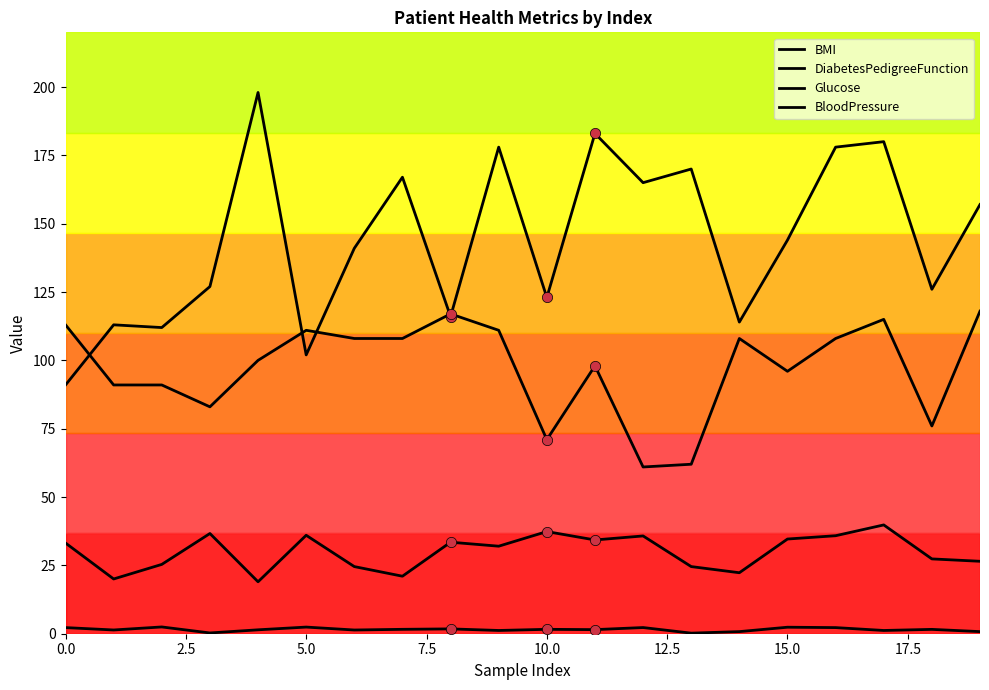

Is this an area chart (filled region under the line)?

No